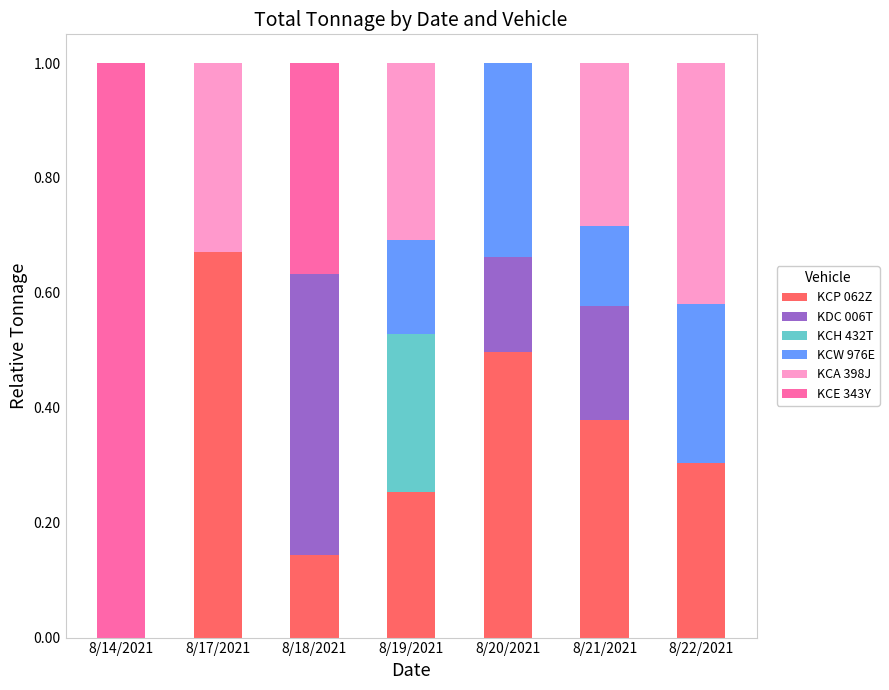

At which label does KCP 062Z reach its peak?

8/17/2021